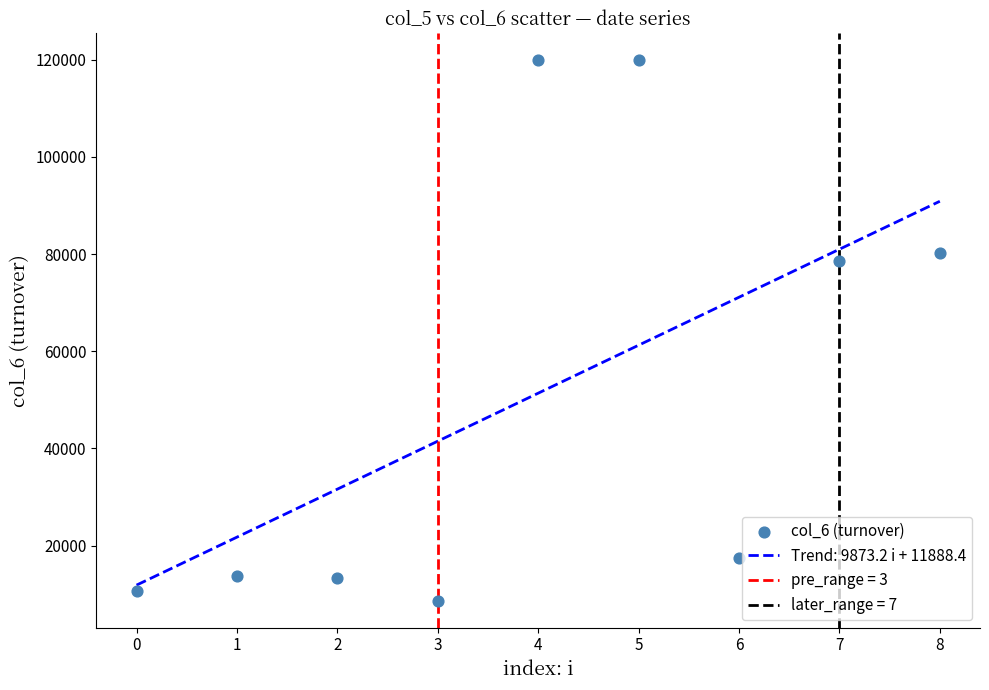

What Y value in the scatter plot is closest to 64275?

78580